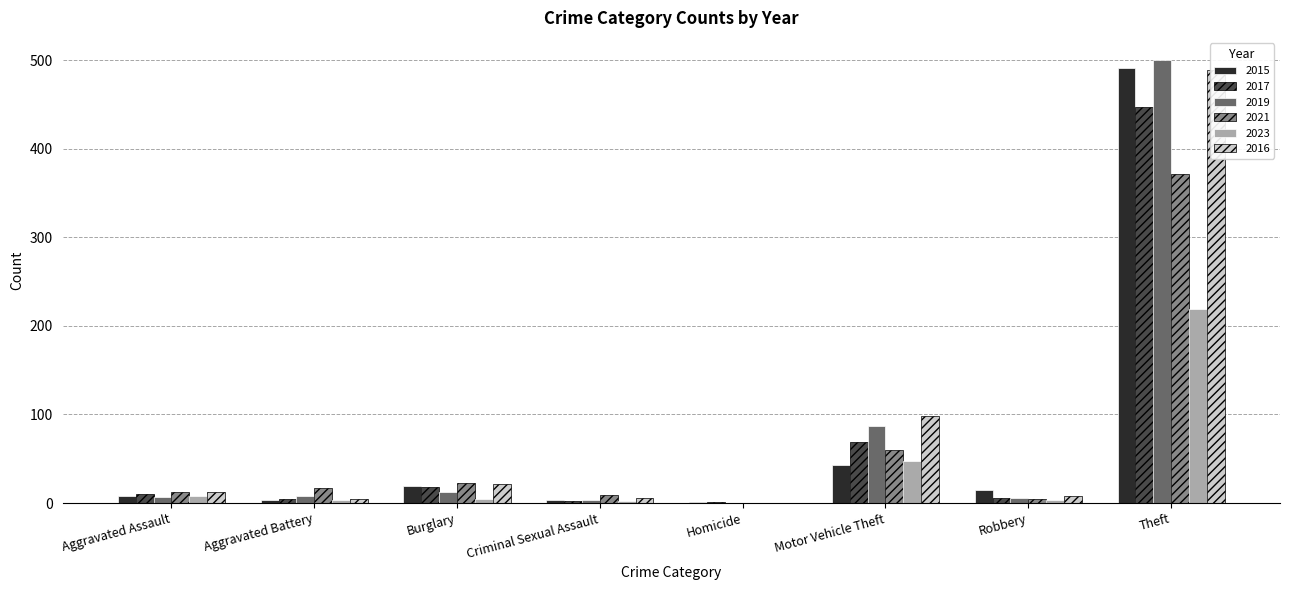

At which label does 2019 reach its minimum?

Homicide